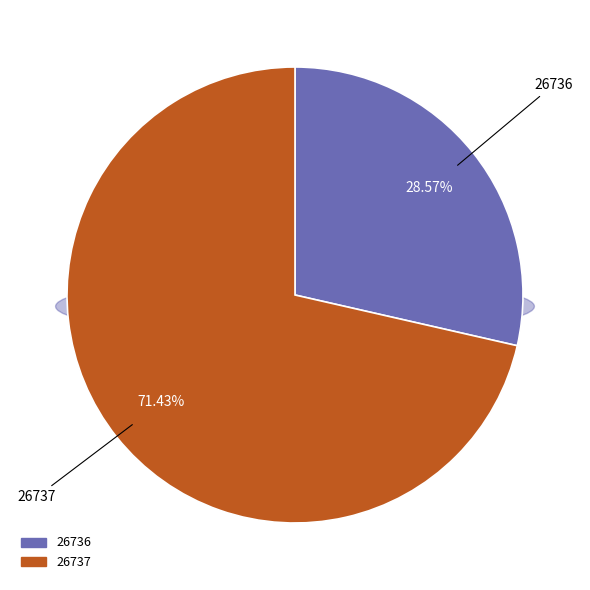

What is the change in value from 26736 to 26737?

+9